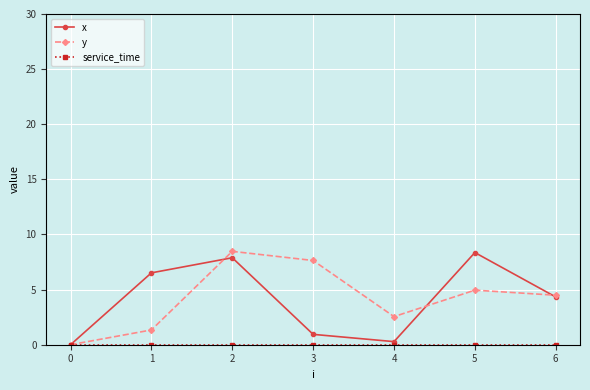

True or false: y and x intersect in this chart.

True